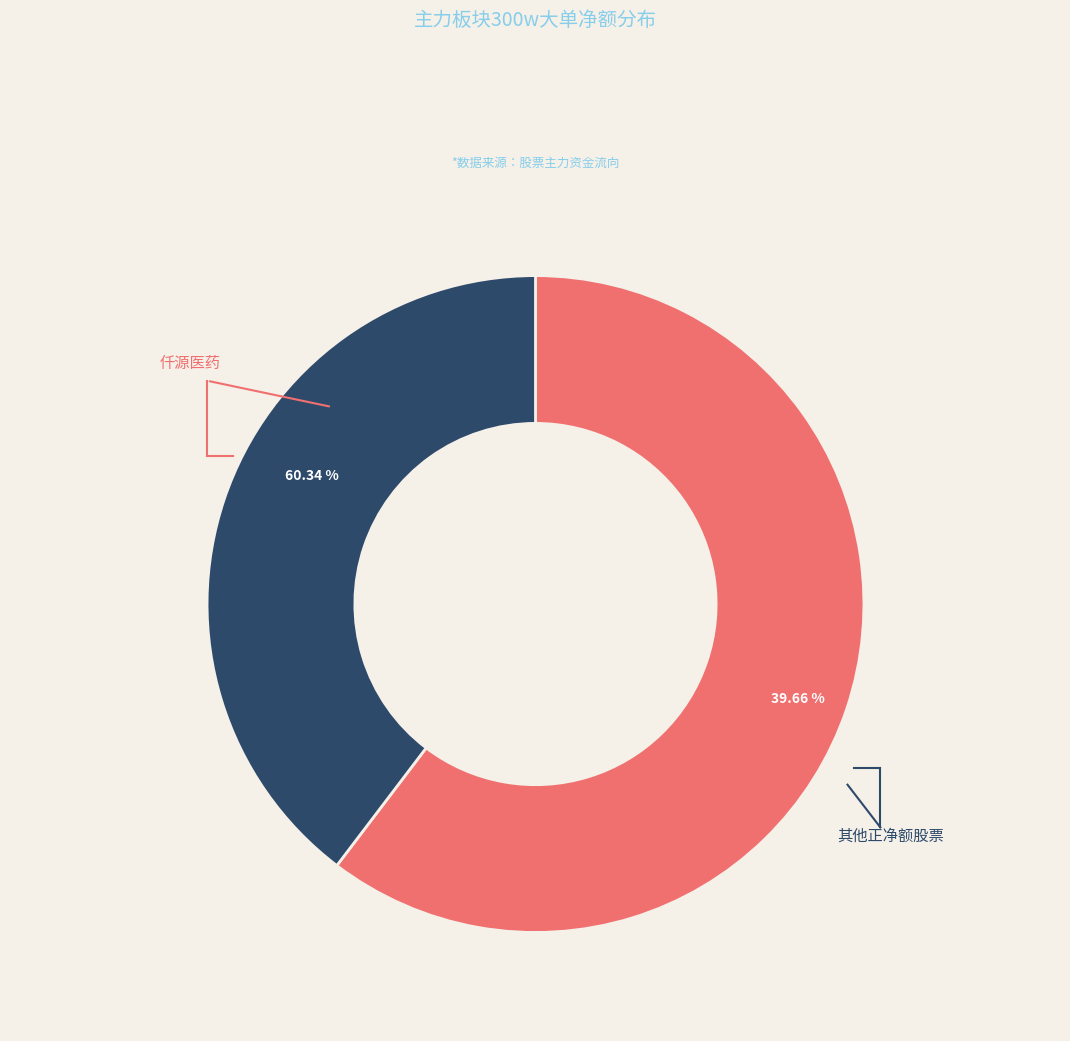

To the nearest percent, what portion does 仟源医药 represent?

60%